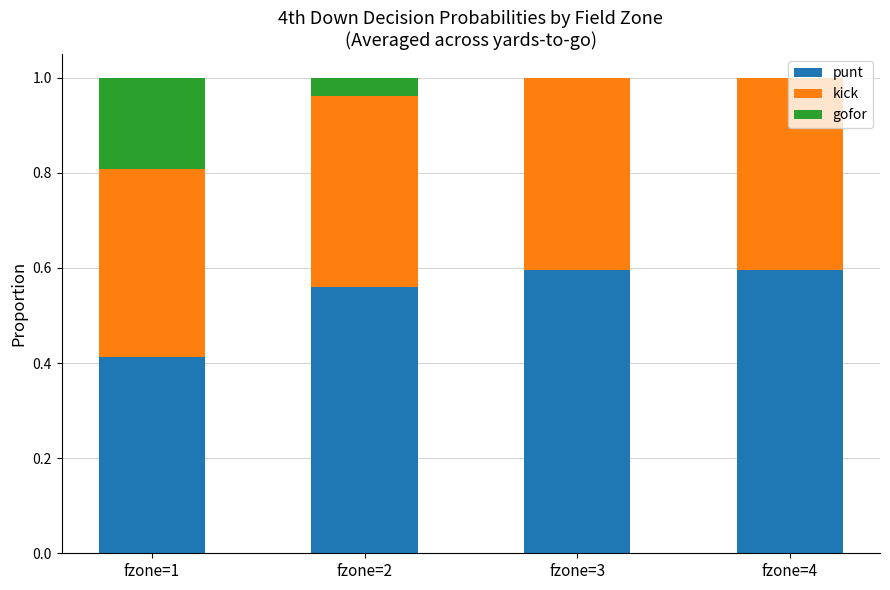

Is it true that punt equals 0.6 at fzone=1?

False